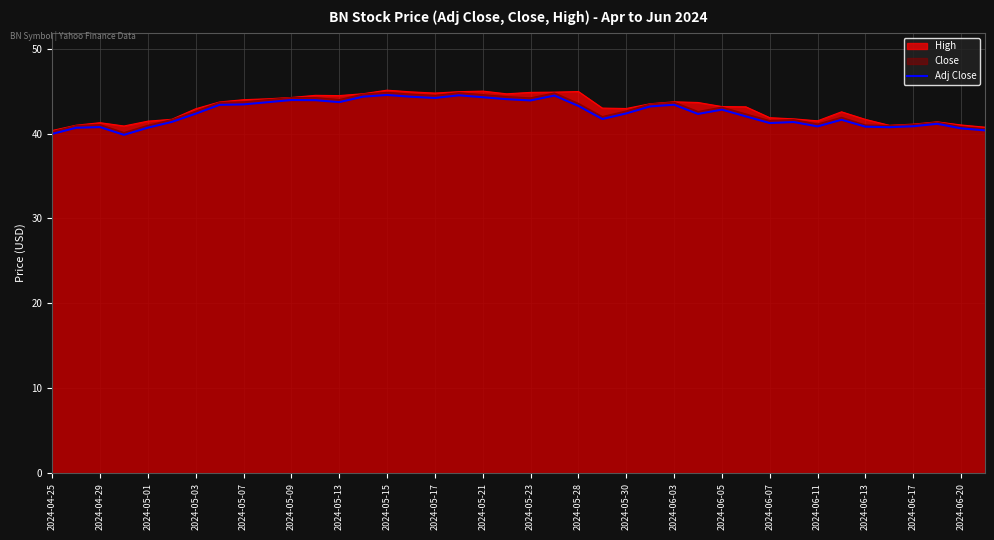

How many distinct data groups are displayed?

3